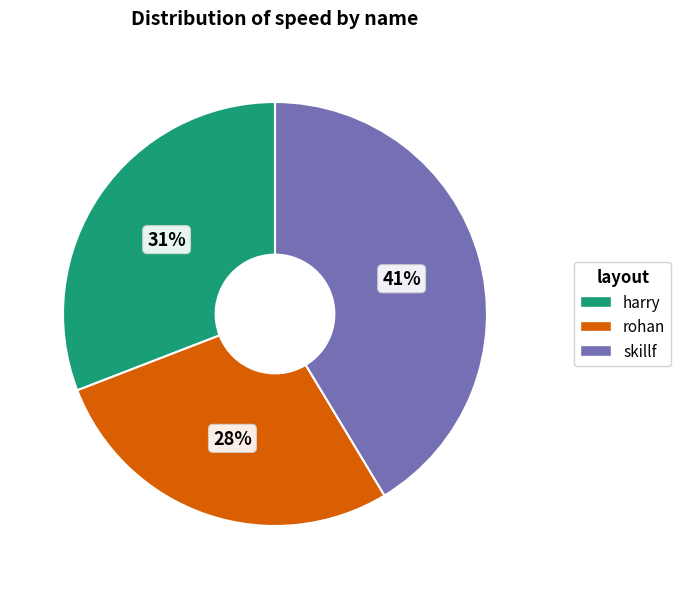

Does any single category account for the majority?

No